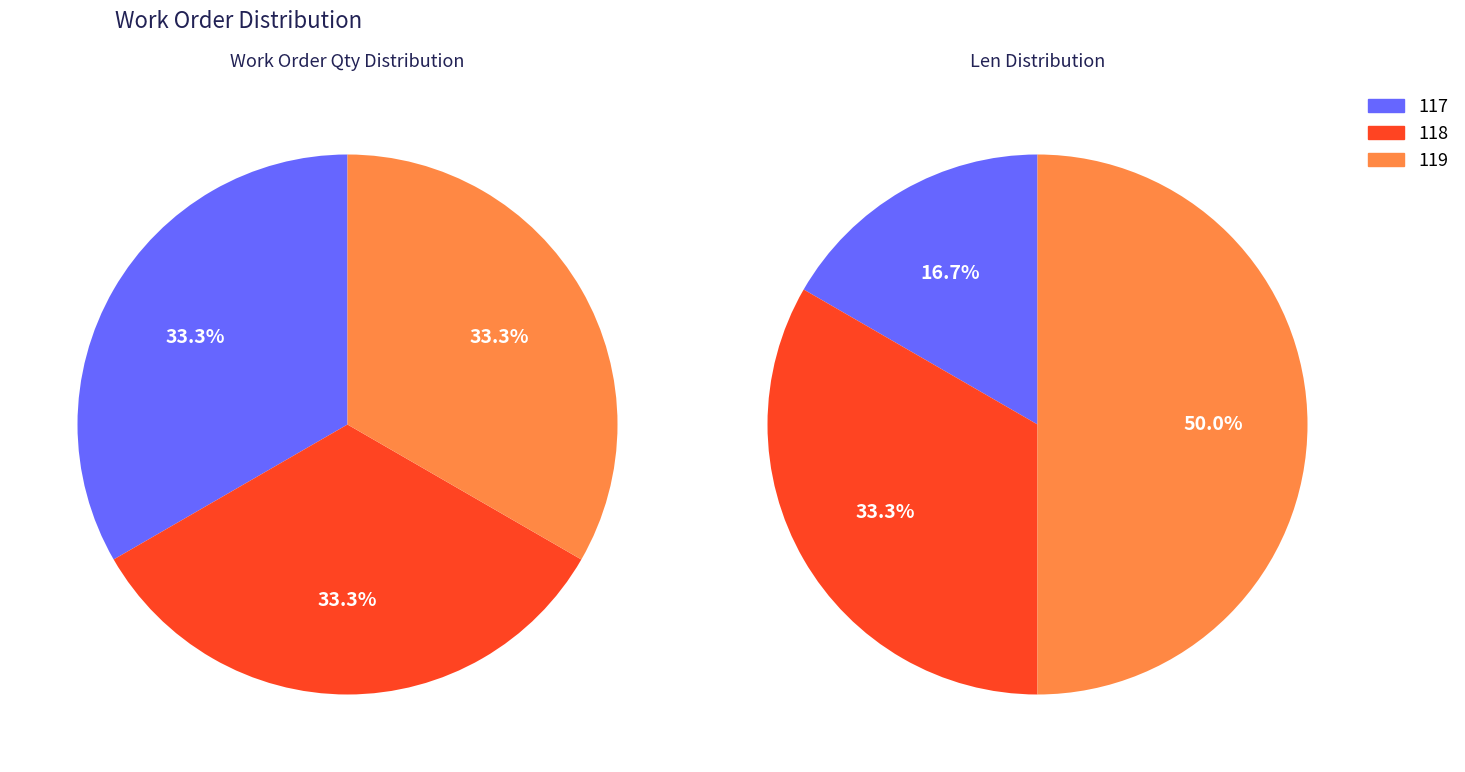

Rank the categories by value from highest to lowest.

119, 118, 117